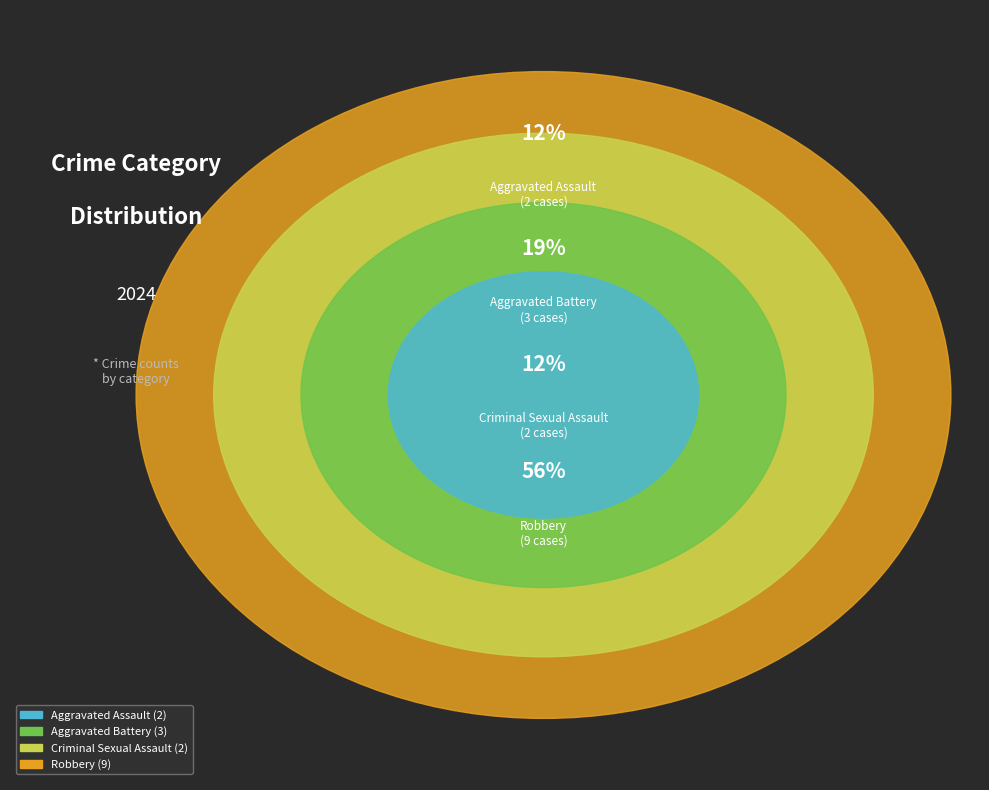

To the nearest percent, what is the combined percentage of Robbery and Aggravated Assault?

69%